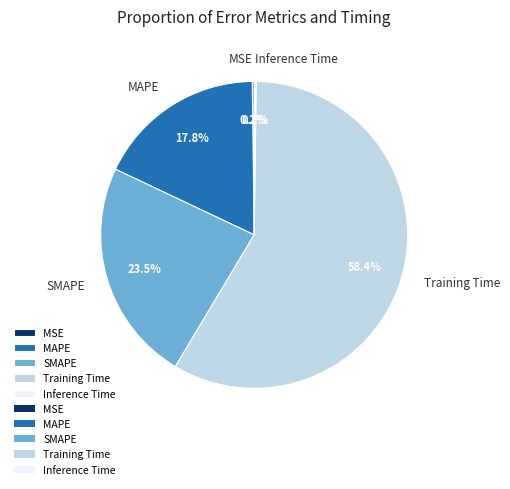

Does Training Time account for over 50% of the chart?

Yes